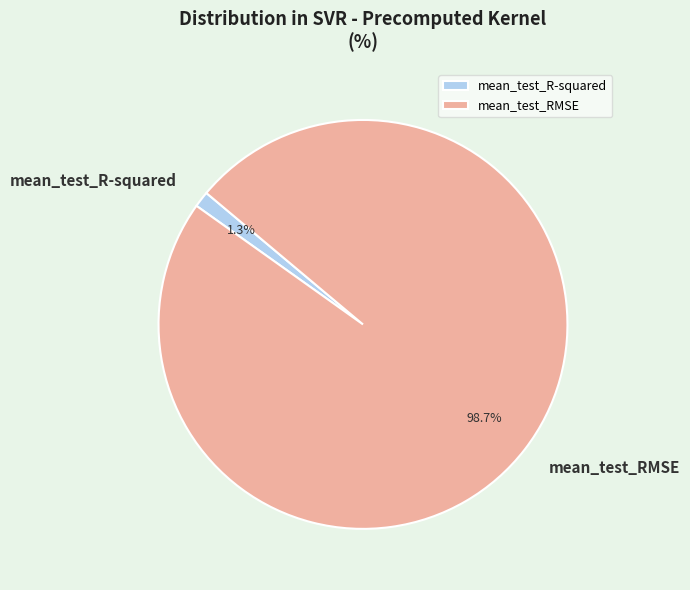

To the nearest percent, what portion does mean_test_R-squared represent?

1%